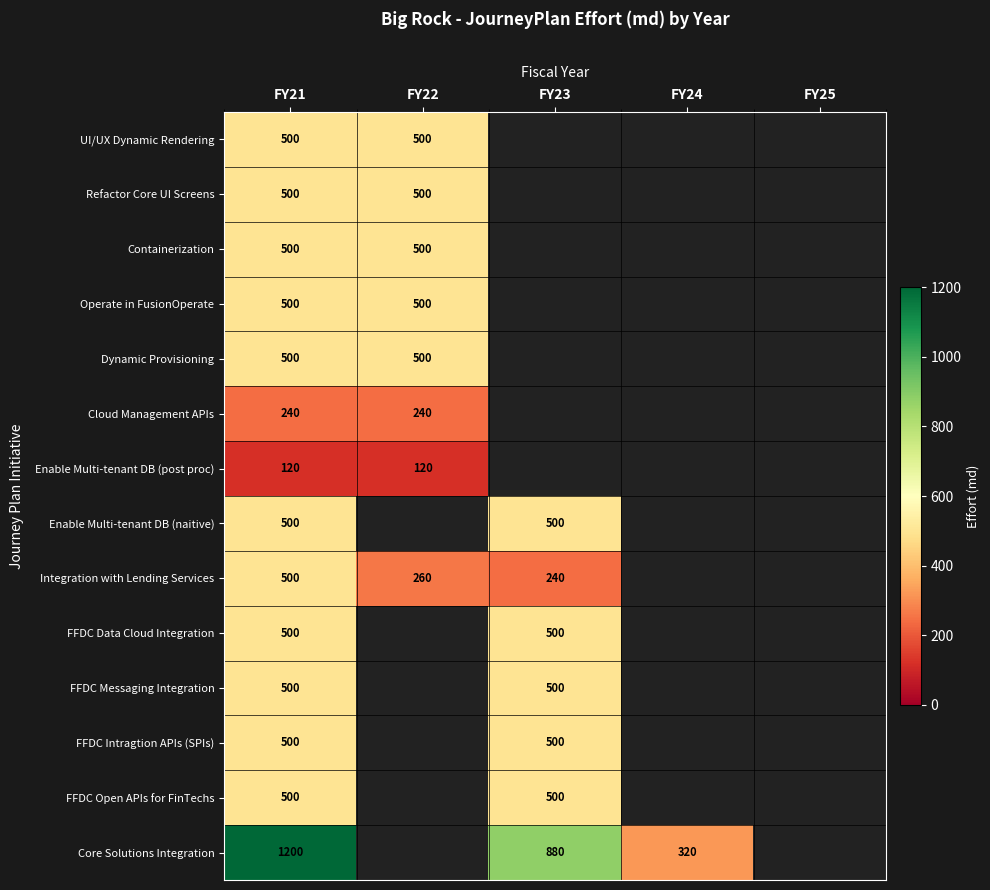

True or false: Cloud Management APIs has a value of 240 at FY21.

True